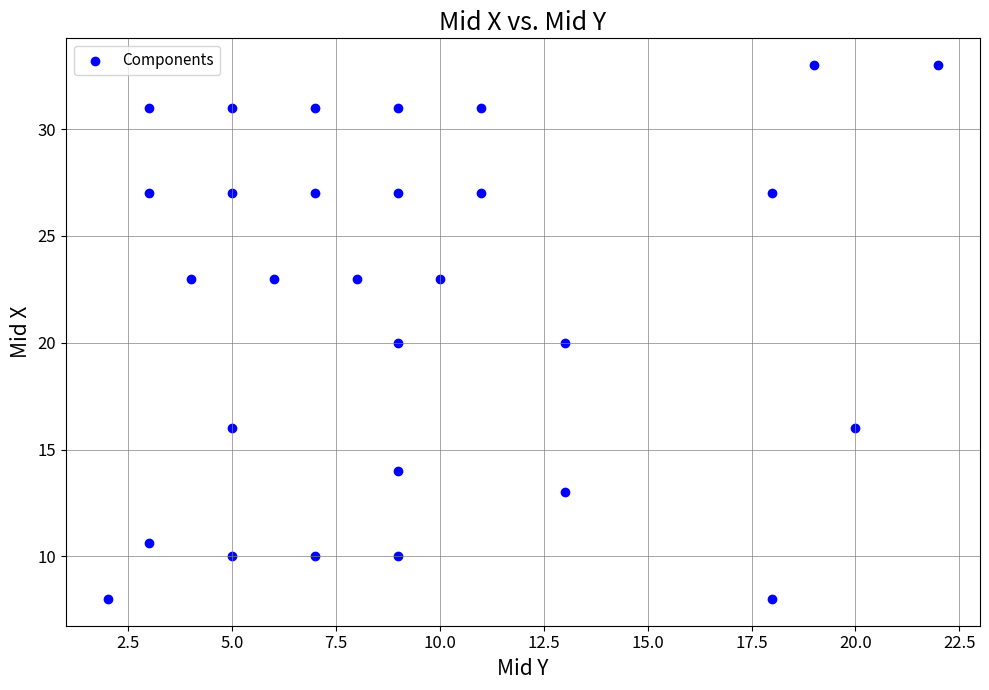

What is the range of Y values (max minus min)?

25.0